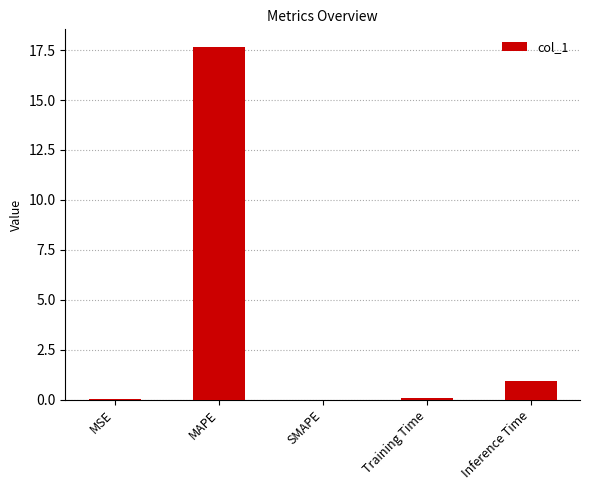

What is the average value?

3.7